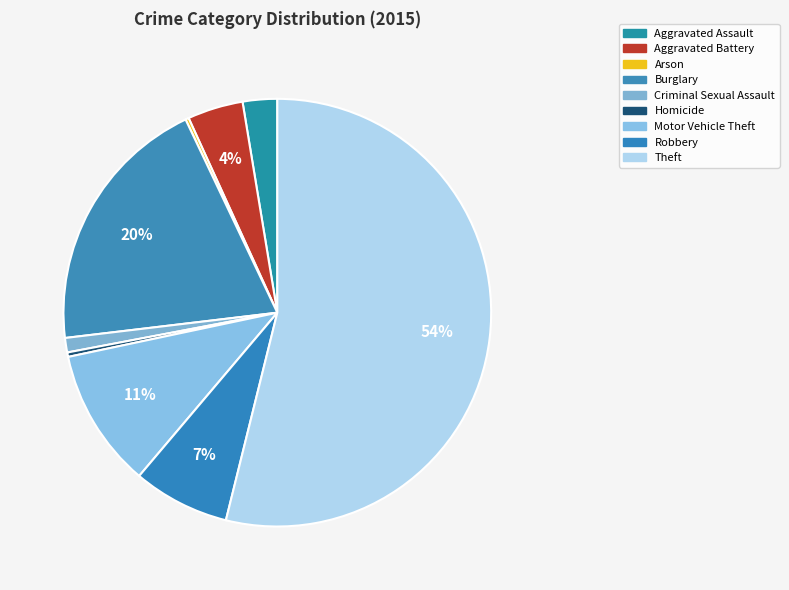

True or false: Robbery accounts for 16% of the total.

False